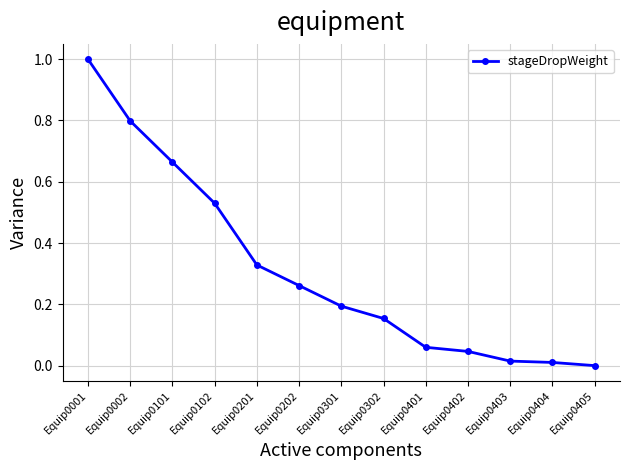

What value does the data have at Equip0002?

0.8